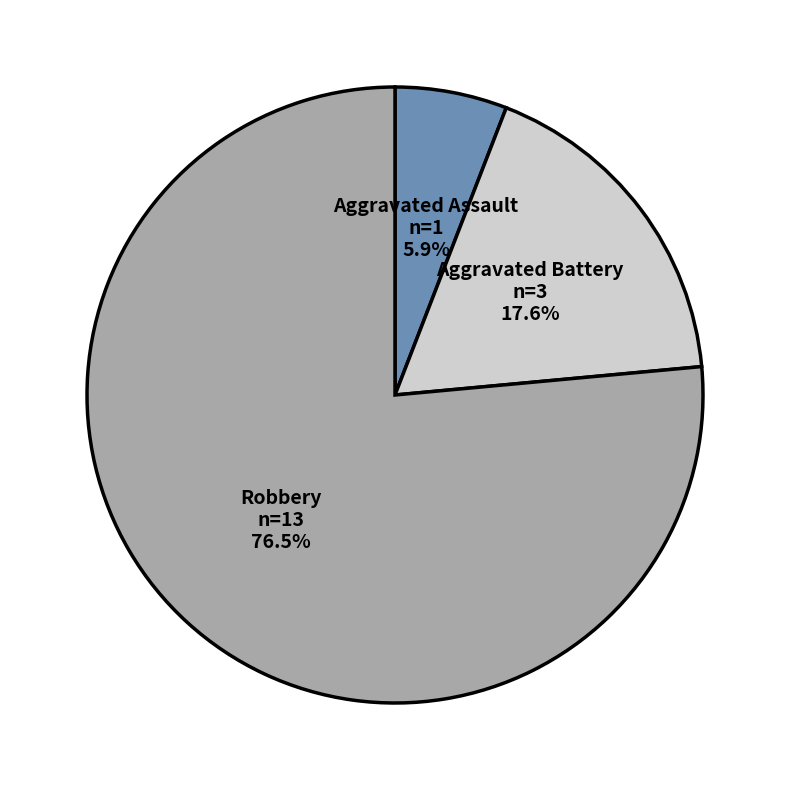

To the nearest percent, what is the difference between the largest and smallest slice percentages?

71%